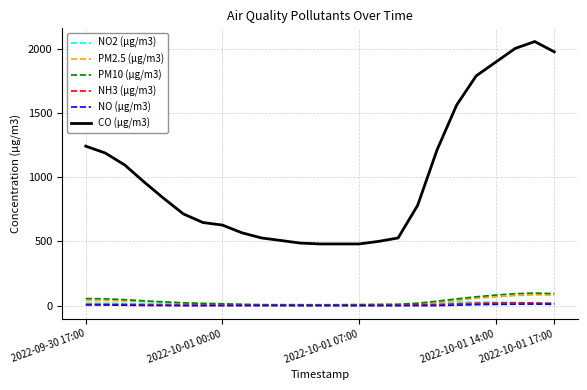

What are all the series names shown in the legend?

NO2 (µg/m3), PM2.5 (µg/m3), PM10 (µg/m3), NH3 (µg/m3), NO (µg/m3), CO (µg/m3)